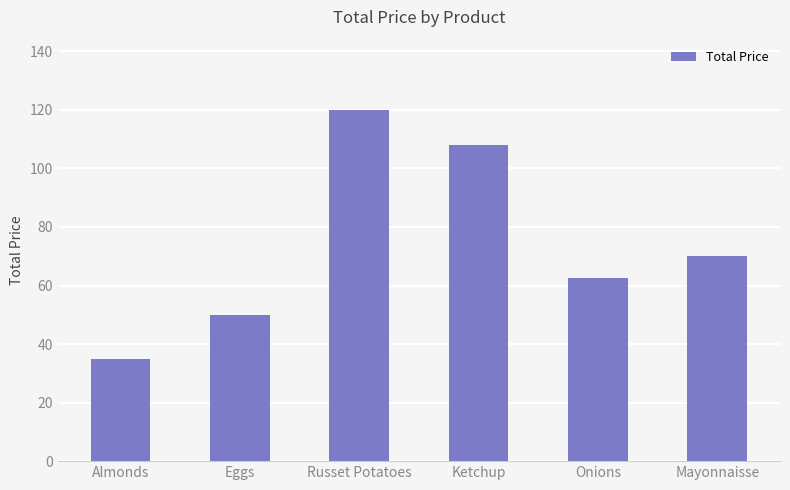

List the labels in order of value, largest first.

Russet Potatoes, Ketchup, Mayonnaisse, Onions, Eggs, Almonds